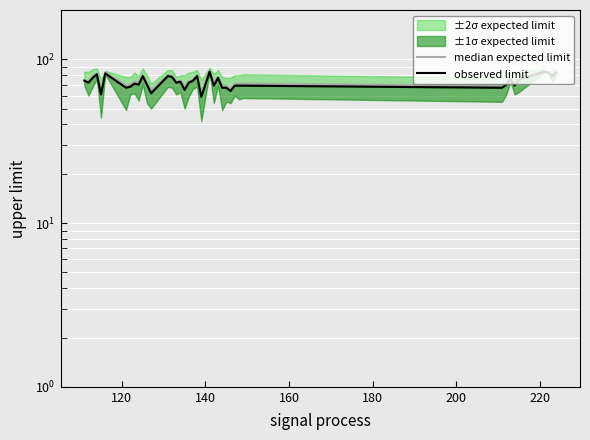

True or false: observed limit and median expected limit intersect in this chart.

False